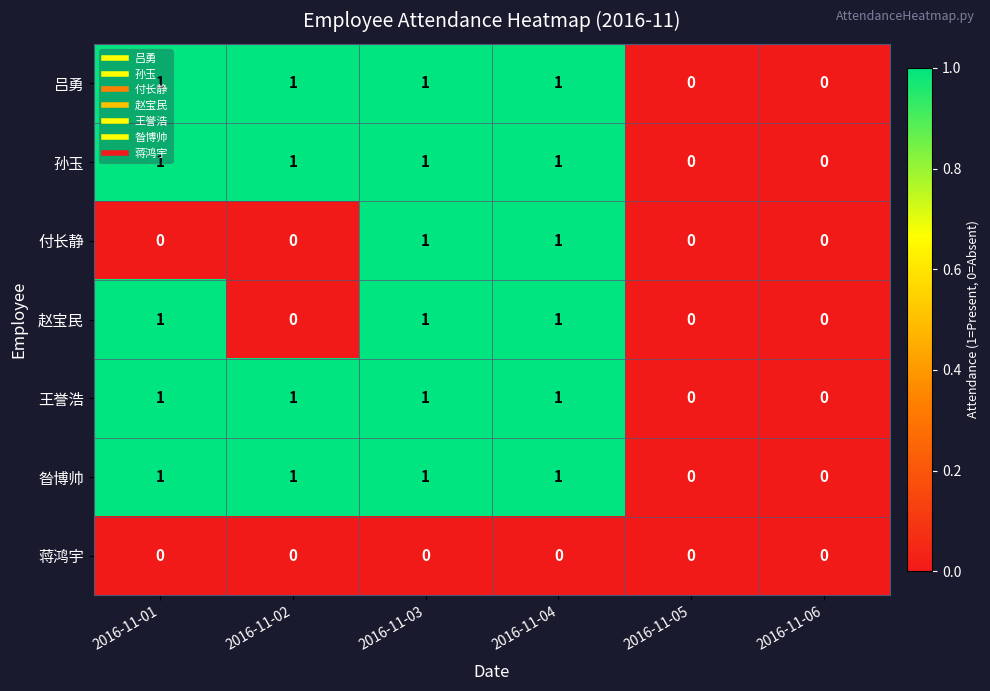

Is the value of 王誉浩 at 2016-11-06 greater than the value of 孙玉 at 2016-11-02?

No